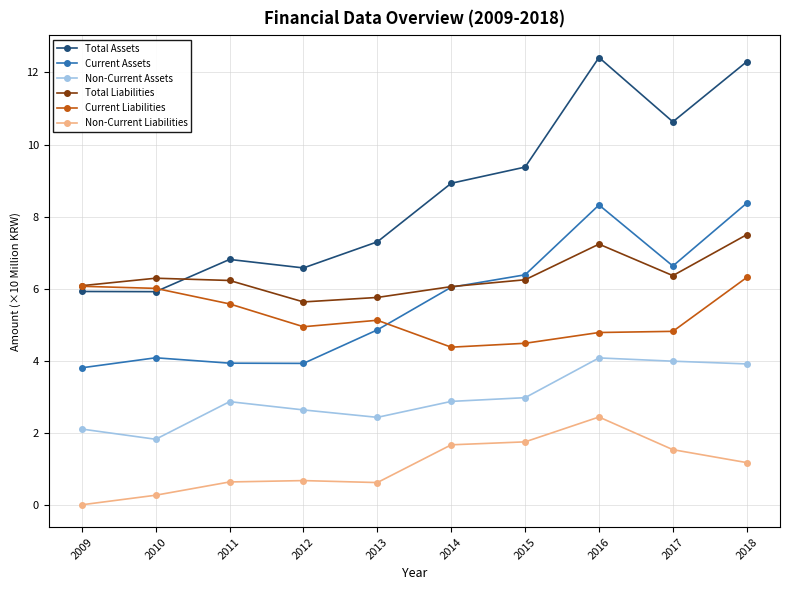

Where is the first local maximum for Non-Current Assets?

2011